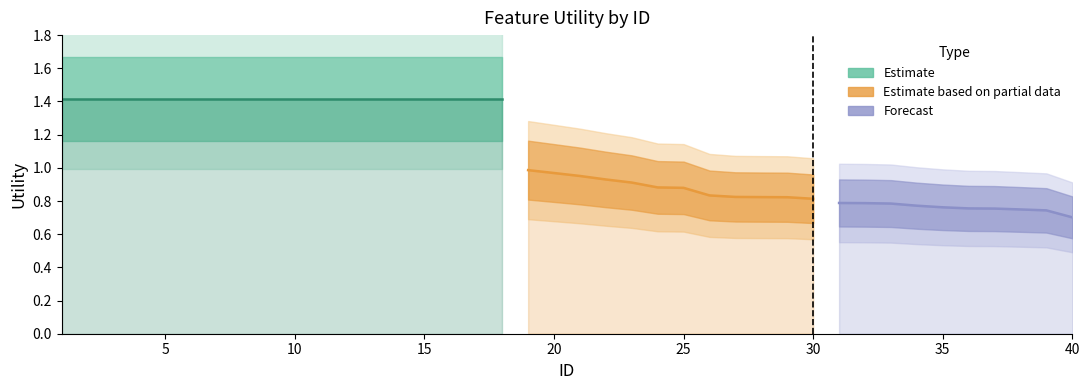

The value at 24 is 1.5. True or false?

False